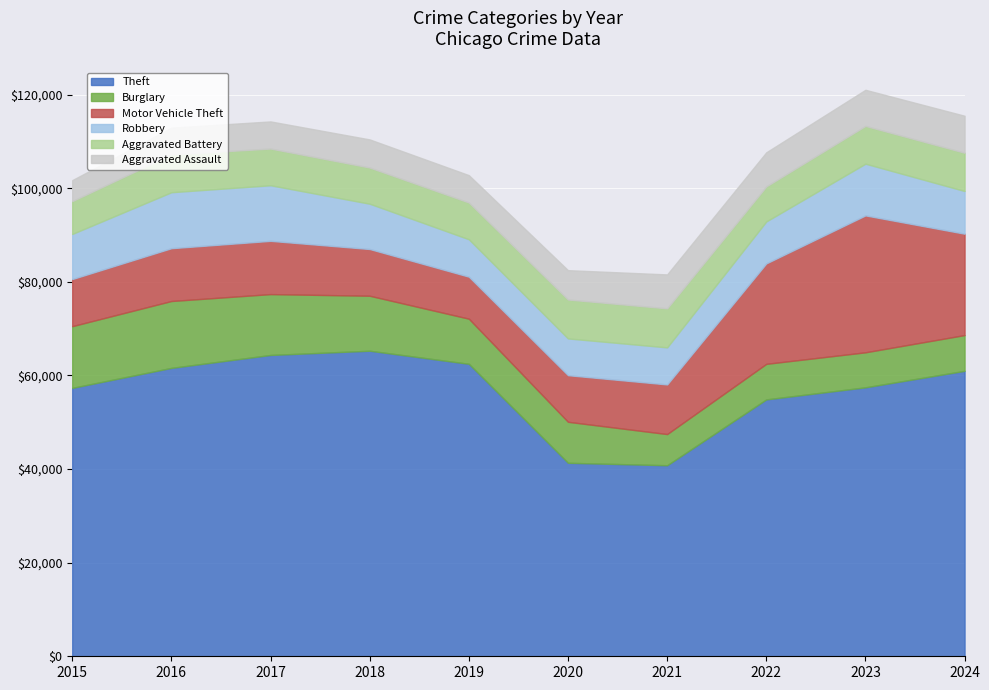

Which series has the largest range (max minus min)?

Theft